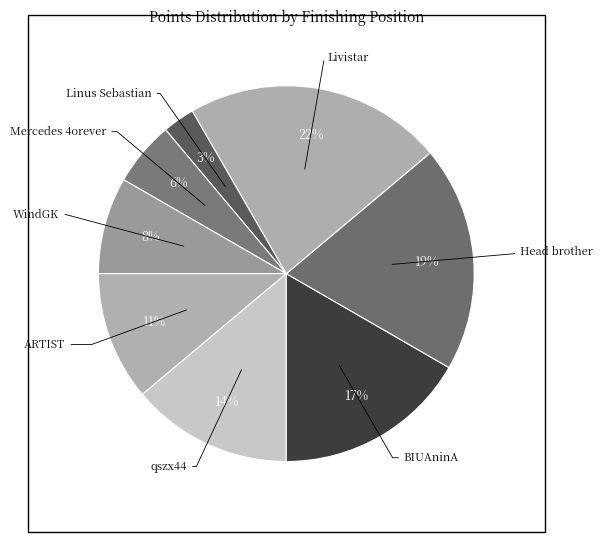

How many segments does this pie chart have?

8